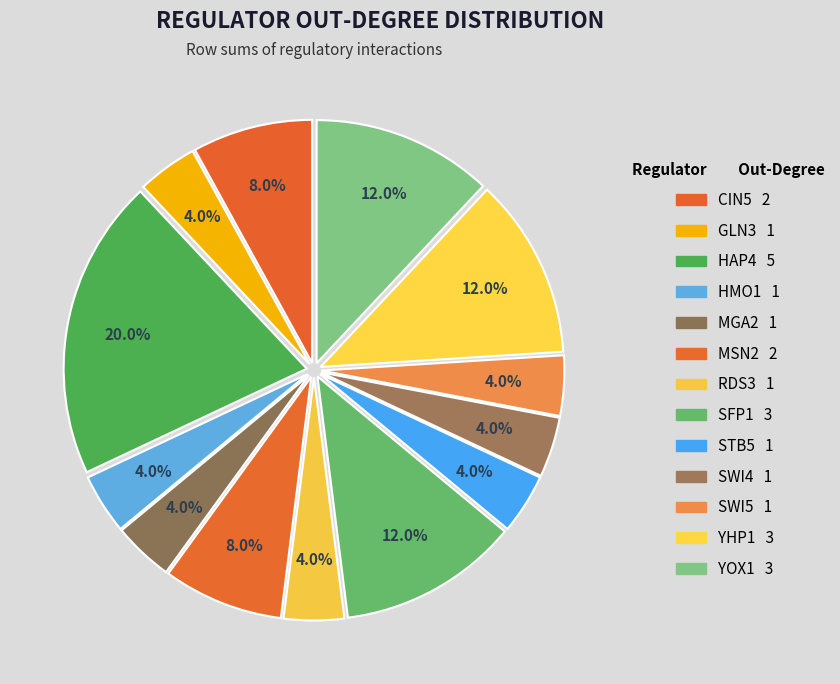

Count the number of slices in the pie.

13